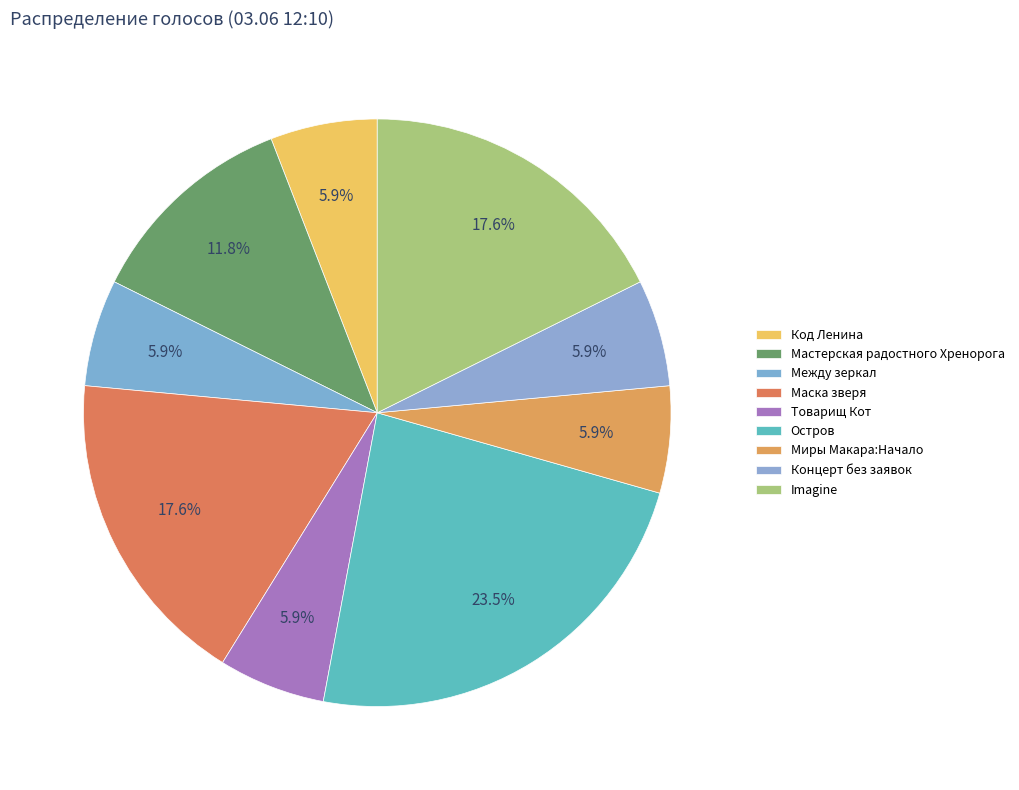

To the nearest percent, what is the combined percentage of Товарищ Кот and Маска зверя?

24%